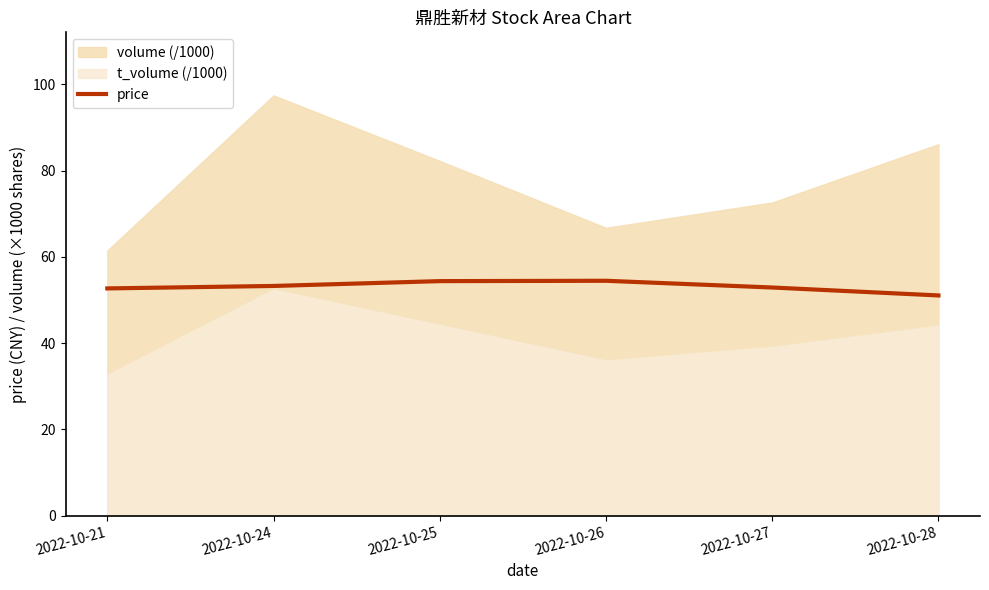

Where is the data nearest to the value 52?

2022-10-21